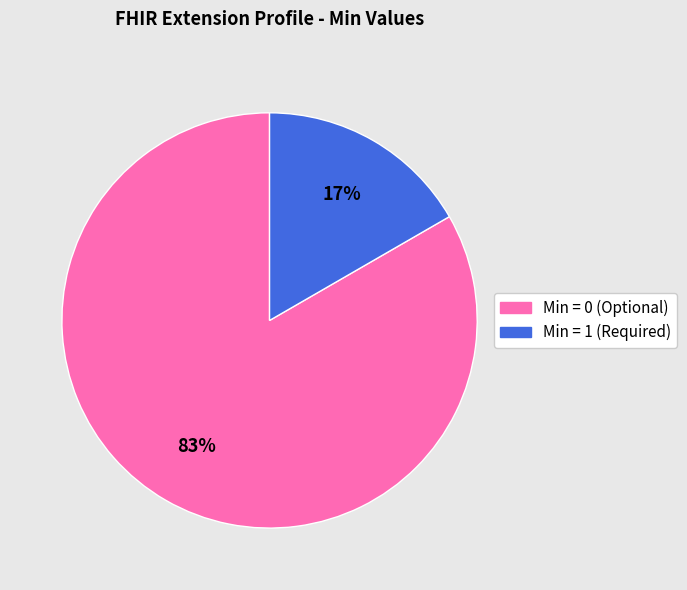

To the nearest percent, what is the average slice percentage?

50%